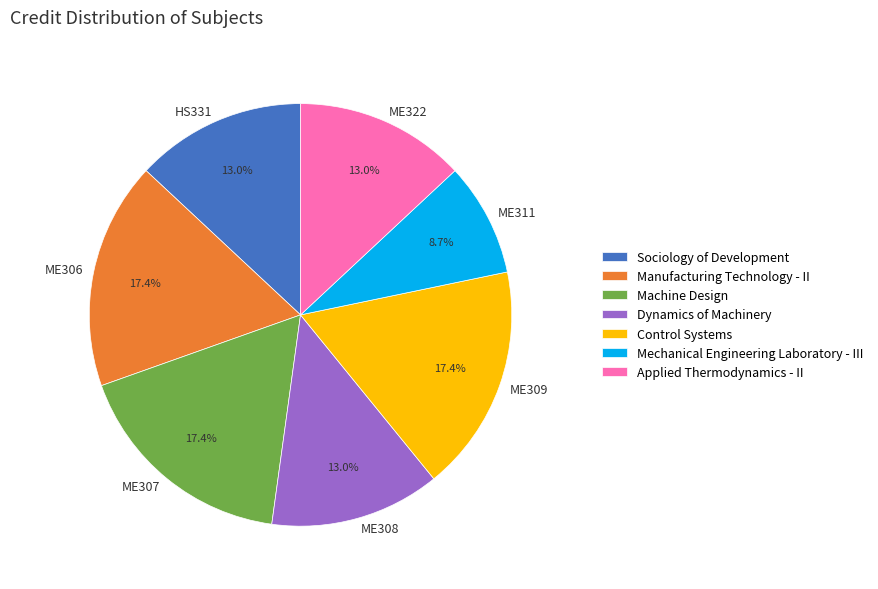

How many segments does this pie chart have?

7